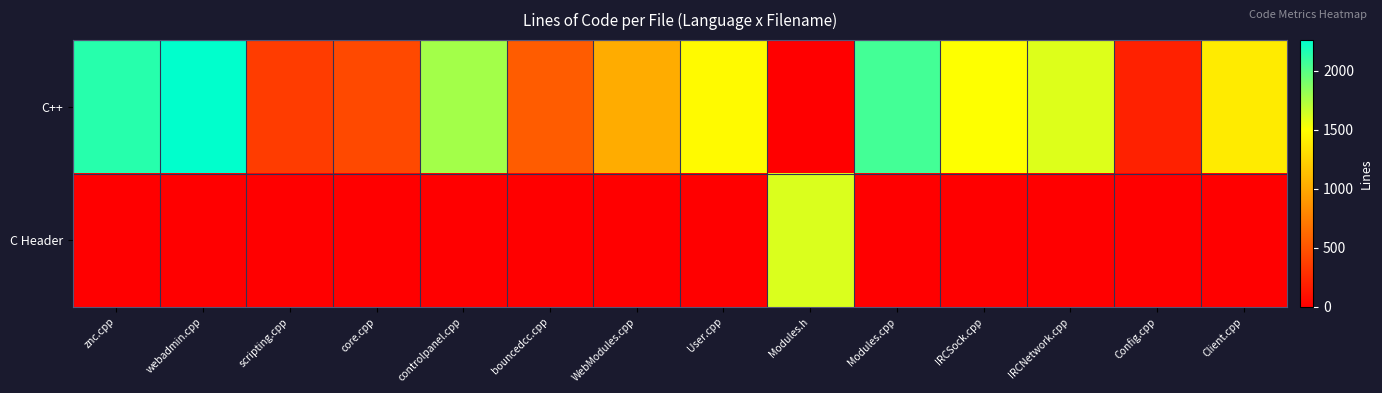

Reading right to left, list all the values displayed in this chart.

C++: Client.cpp=1387	Config.cpp=202	IRCNetwork.cpp=1605	IRCSock.cpp=1506	Modules.cpp=2058	Modules.h=0	User.cpp=1476	WebModules.cpp=1023	bouncedcc.cpp=548	controlpanel.cpp=1776	core.cpp=434	scripting.cpp=361	webadmin.cpp=2259	znc.cpp=2141
C Header: Client.cpp=0	Config.cpp=0	IRCNetwork.cpp=0	IRCSock.cpp=0	Modules.cpp=0	Modules.h=1611	User.cpp=0	WebModules.cpp=0	bouncedcc.cpp=0	controlpanel.cpp=0	core.cpp=0	scripting.cpp=0	webadmin.cpp=0	znc.cpp=0